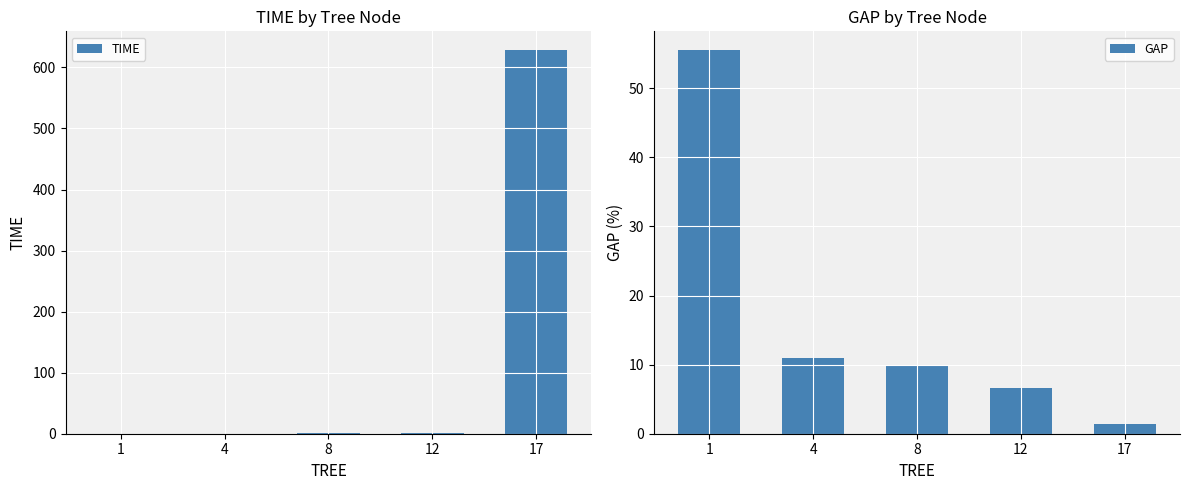

Does the chart contain stacked bars?

No